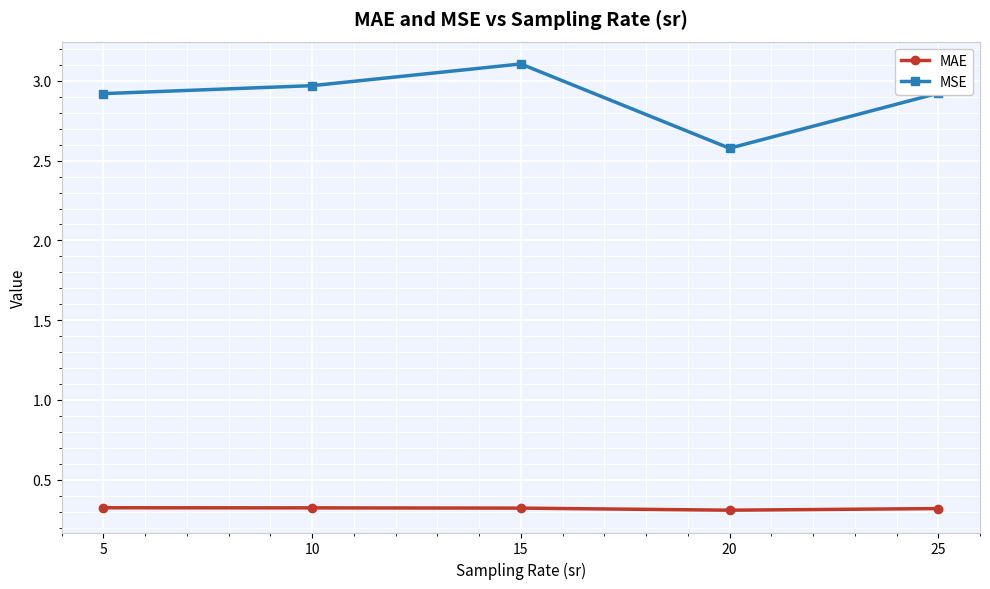

What is the difference between the second highest and minimum values in the MSE series?

0.4